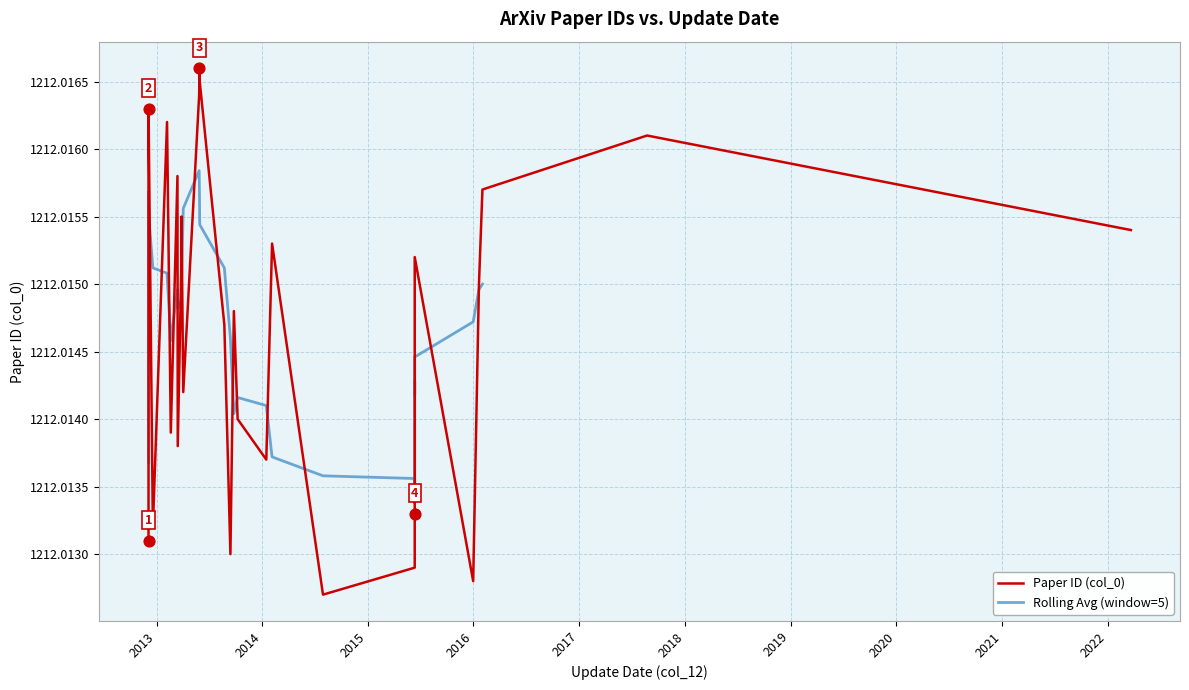

Which has a higher value, 2012-12-19 or 2014-01-15?

2014-01-15